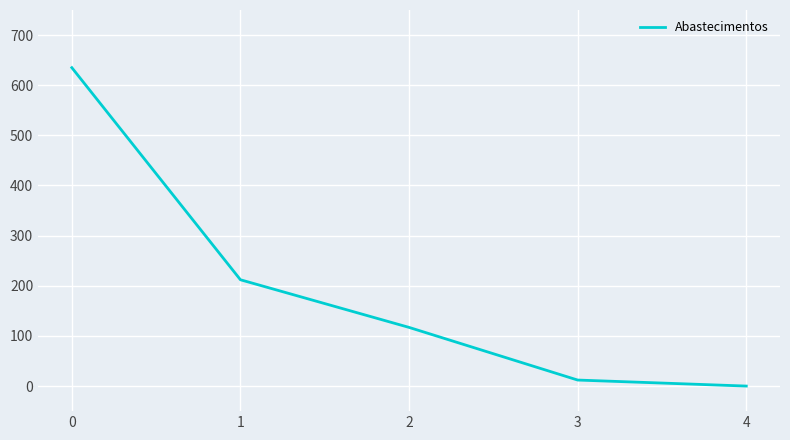

List the labels in order of value, smallest first.

4, 3, 2, 1, 0